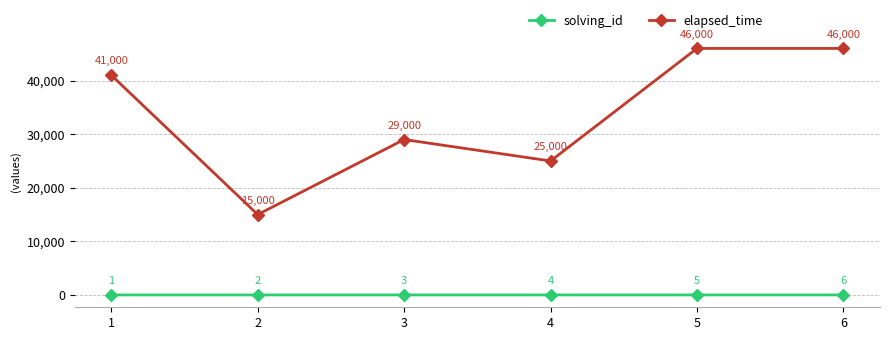

List the series in order of their overall mean, lowest first.

solving_id, elapsed_time